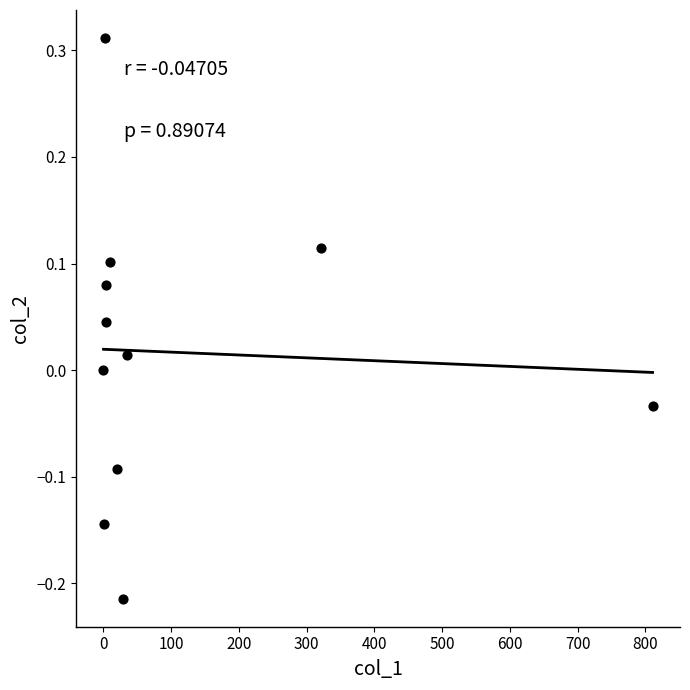

What is the range of Y values (max minus min)?

0.5